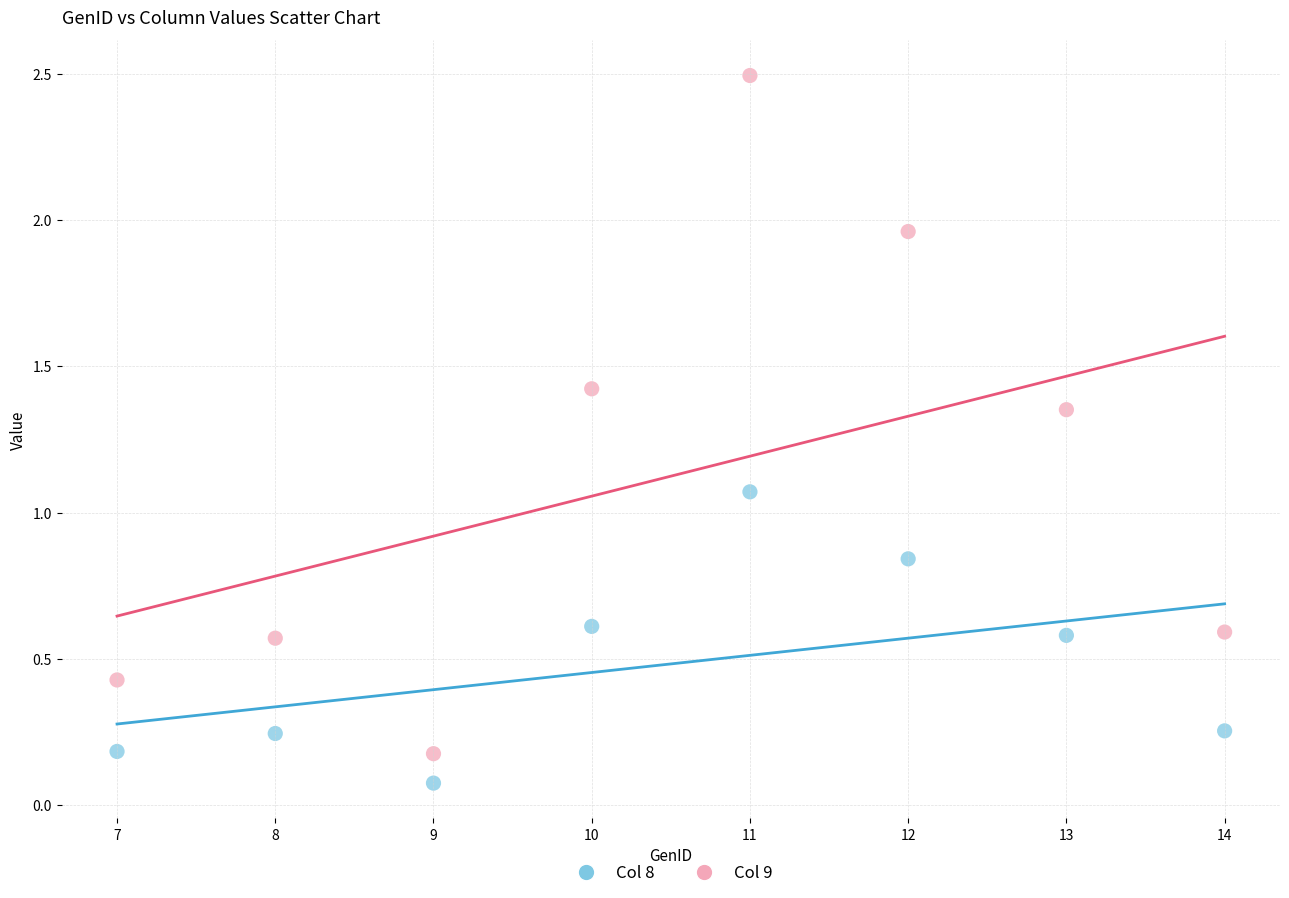

Across all data points, what is the range of Y values (max minus min)?

2.4